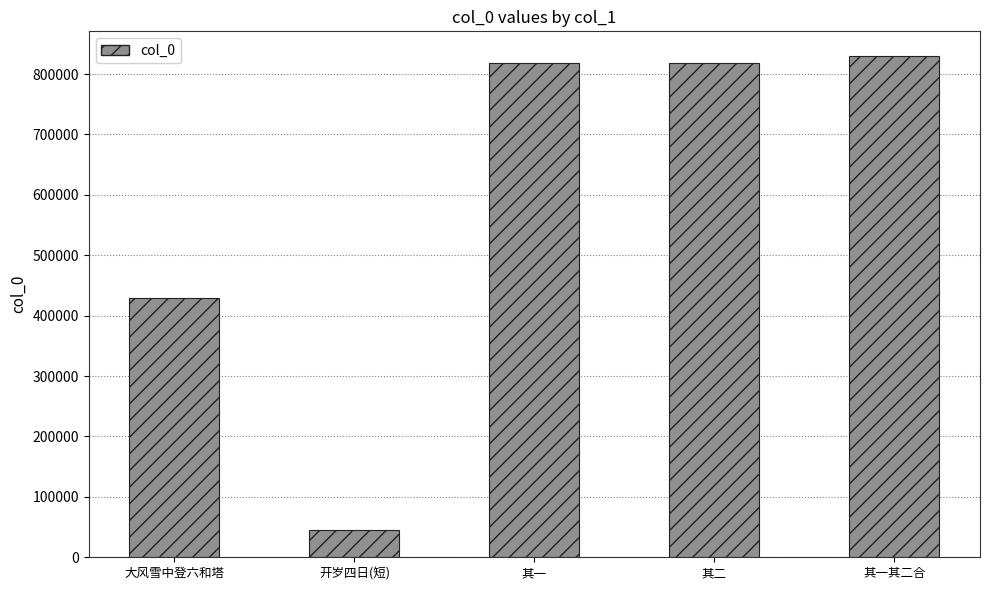

What is the change in value from 其一 to 其一其二合?

+10993